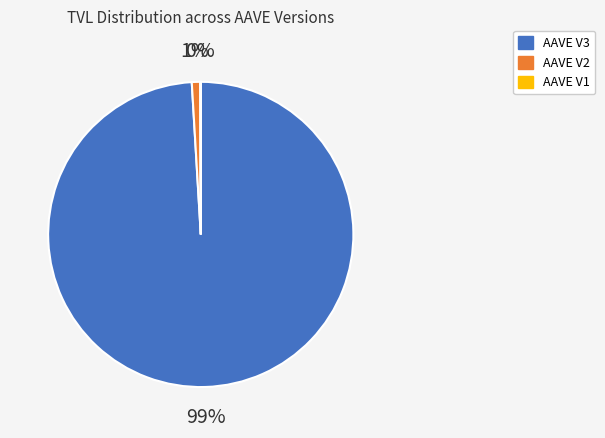

To the nearest percent, what portion does AAVE V2 represent?

1%